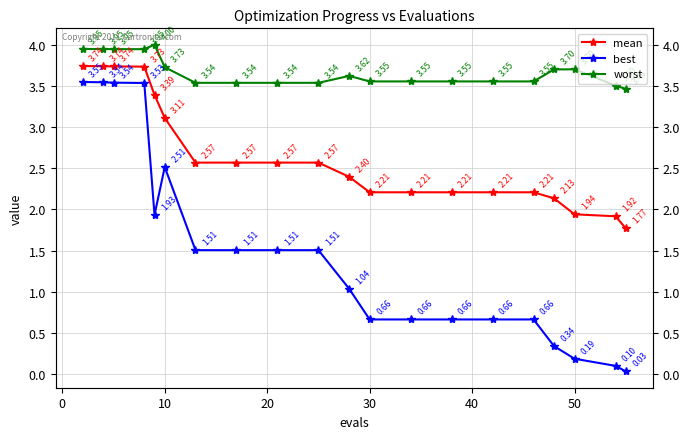

Rank the series by their maximum value, from highest to lowest.

worst, mean, best